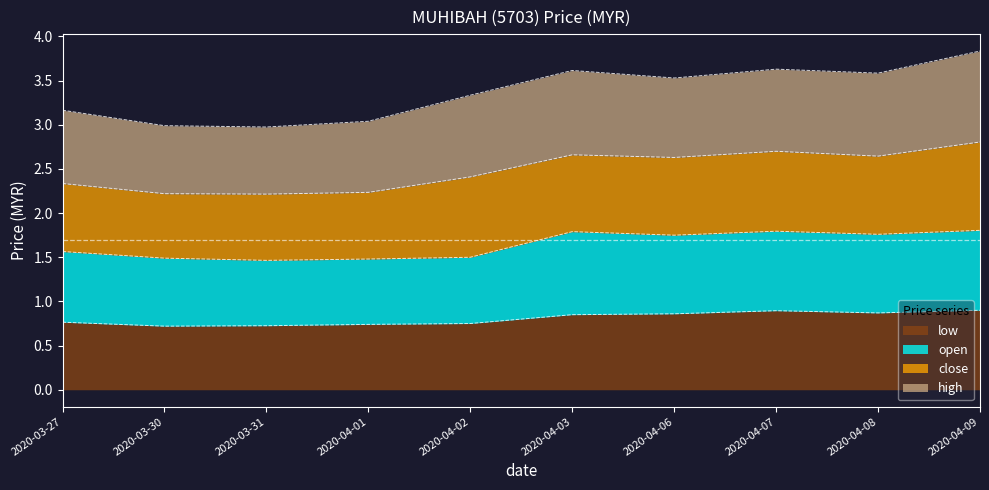

What is the lowest value of the low series?

0.7